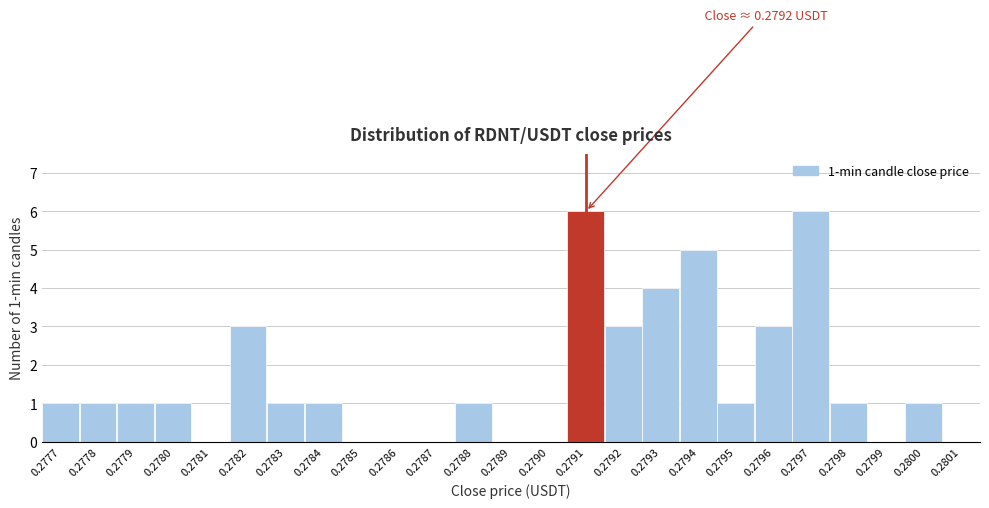

Reading left to right, list all the values displayed in this chart.

0.2777=1	0.2778=1	0.2779=1	0.2780=1	0.2781=0	0.2782=3	0.2783=1	0.2784=1	0.2785=0	0.2786=0	0.2787=0	0.2788=1	0.2789=0	0.2790=0	0.2791=6	0.2792=3	0.2793=4	0.2794=5	0.2795=1	0.2796=3	0.2797=6	0.2798=1	0.2799=0	0.2800=1	0.2801=0